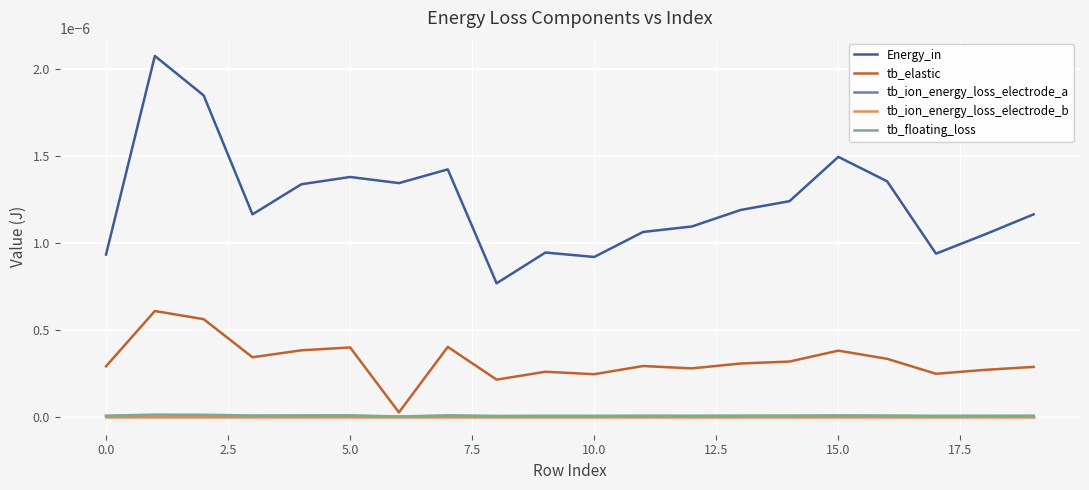

Which series has the largest range (max minus min)?

Energy_in